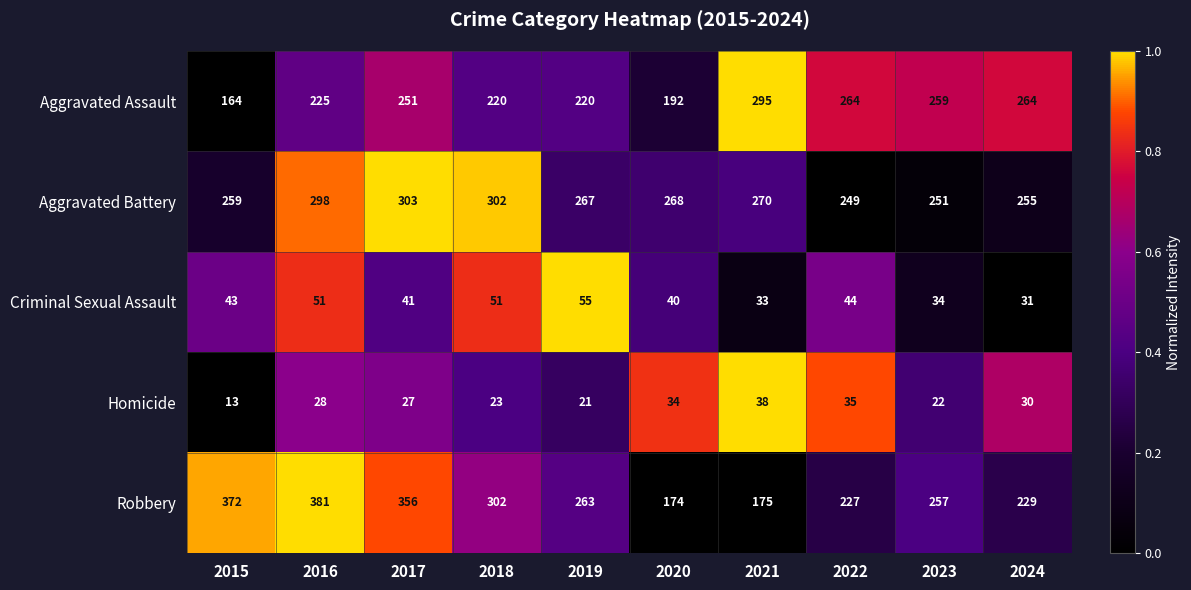

Which series has the largest total across all categories?

Robbery